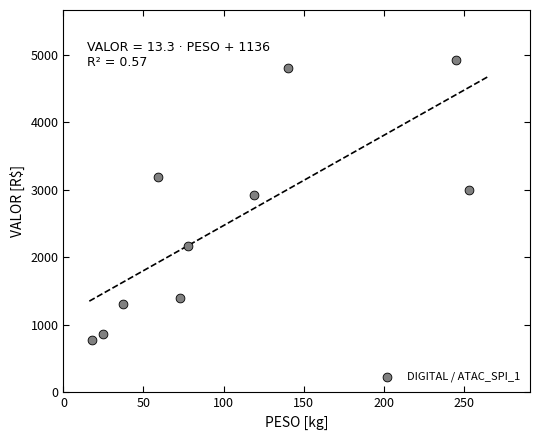

What is the average Y value?

2534.0